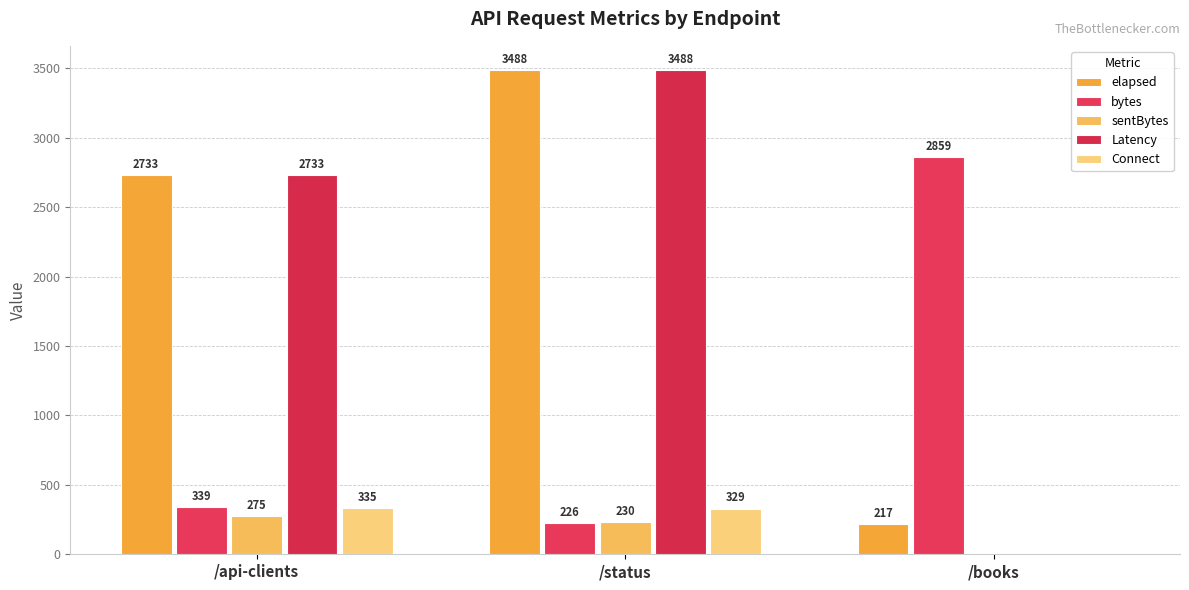

What are all the series names shown in the legend?

elapsed, bytes, sentBytes, Latency, Connect